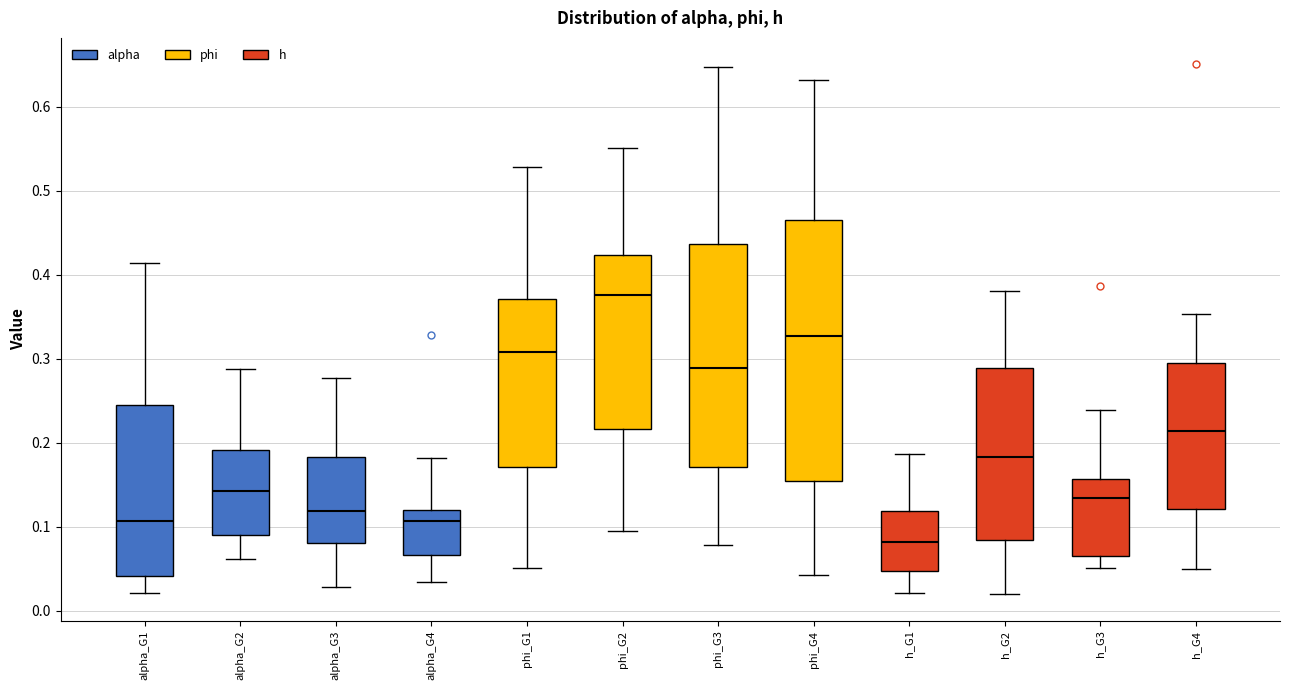

Where is the lower edge of the box for alpha_G2 on the y-axis? The values are not printed on the chart, so give them approximately, as read against the axis.

0.09